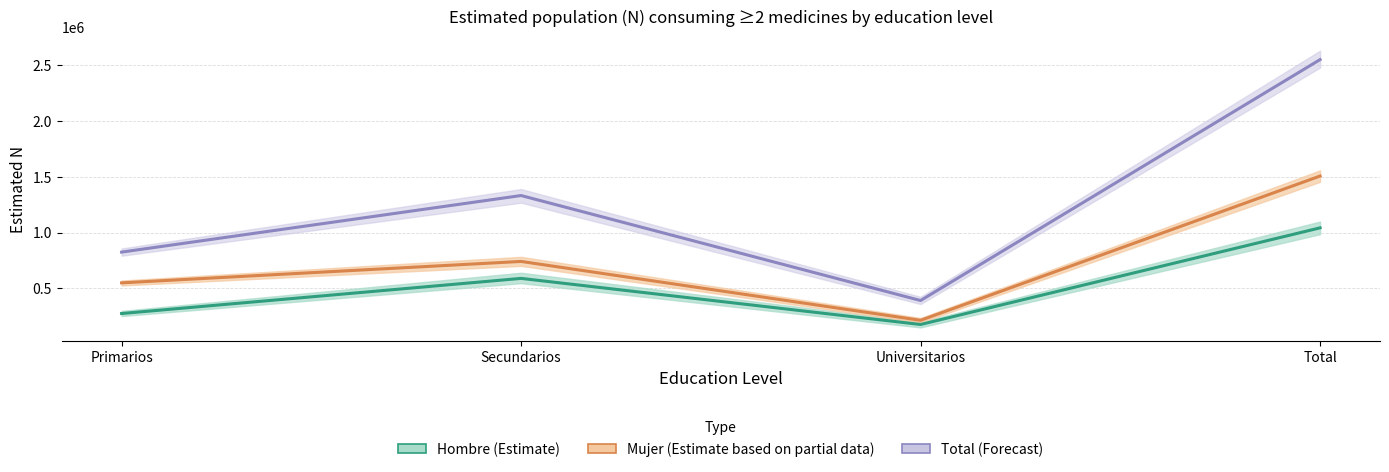

Rank the categories by Mujer (Estimate based on partial data) value from lowest to highest.

Universitarios, Primarios, Secundarios, Total